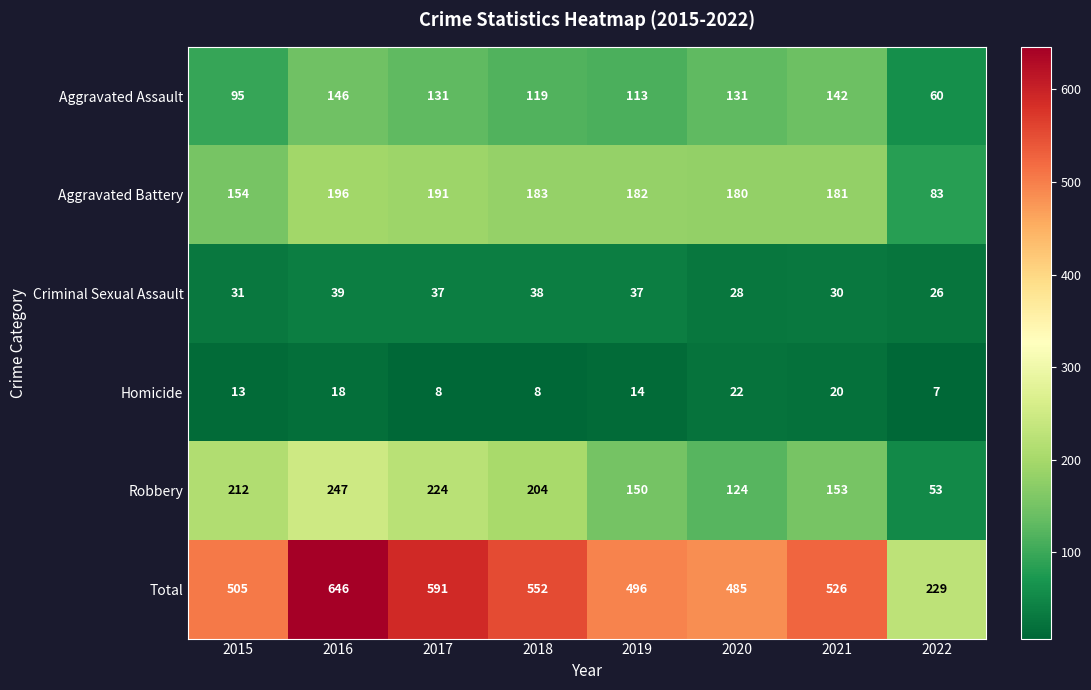

True or false: Homicide has a value of 3 at 2015.

False